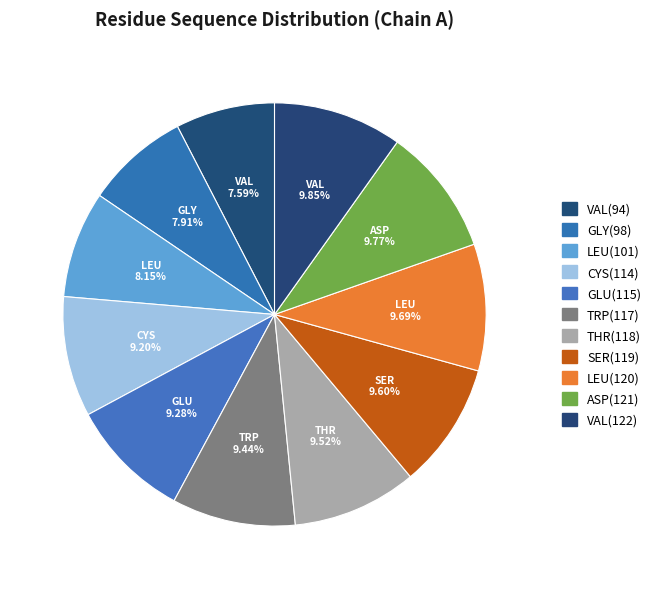

How many slices are in this pie chart?

11